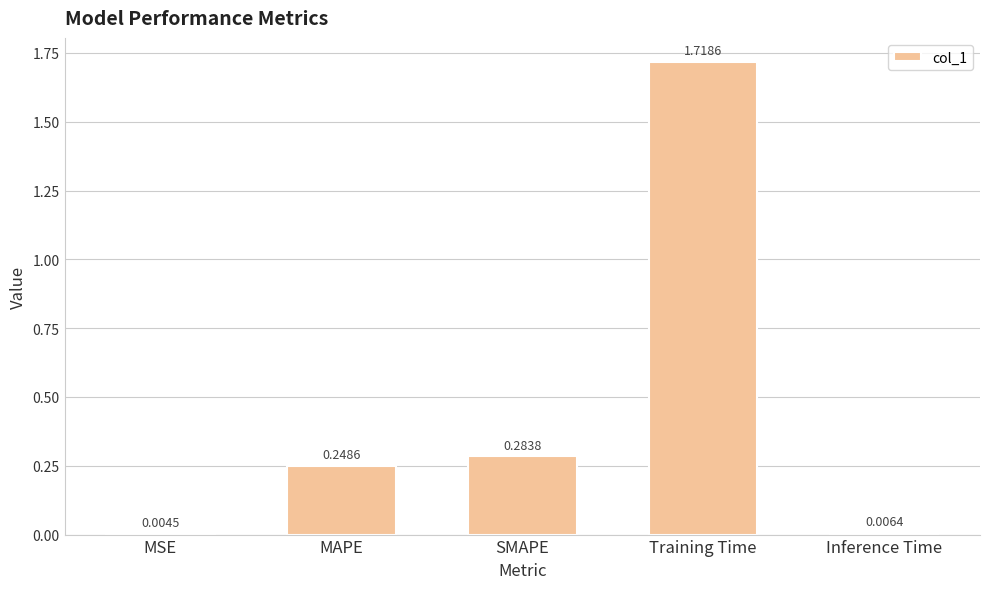

Are the bars horizontal?

No